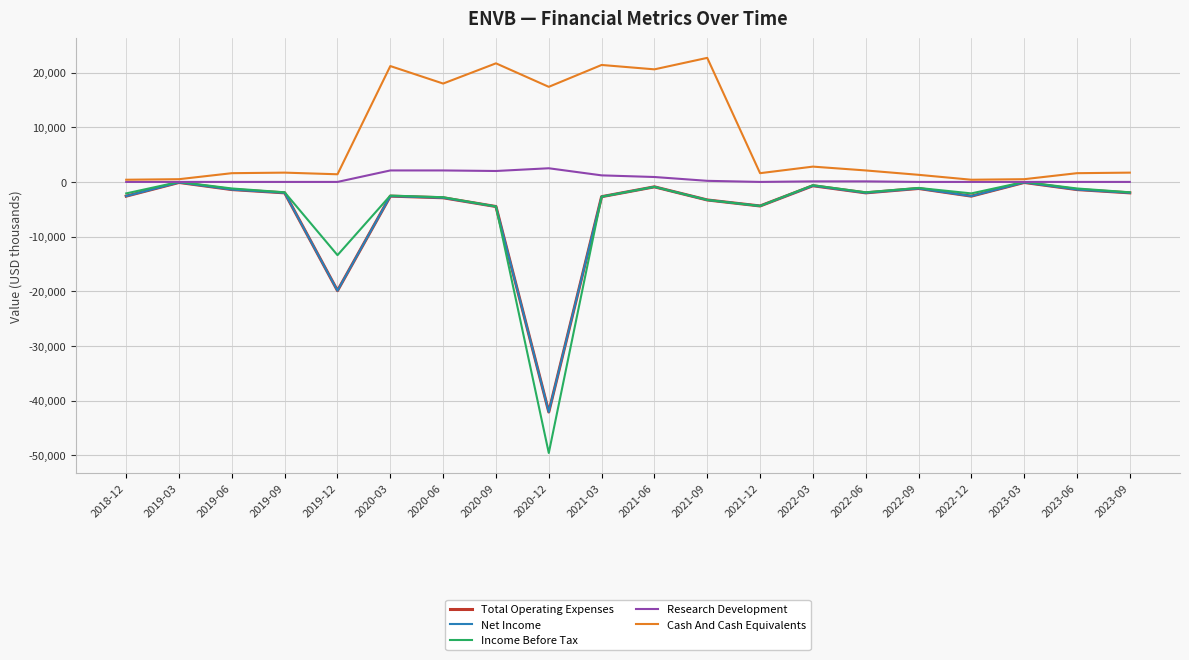

What is the label of the 16th point from the right?

2019-12